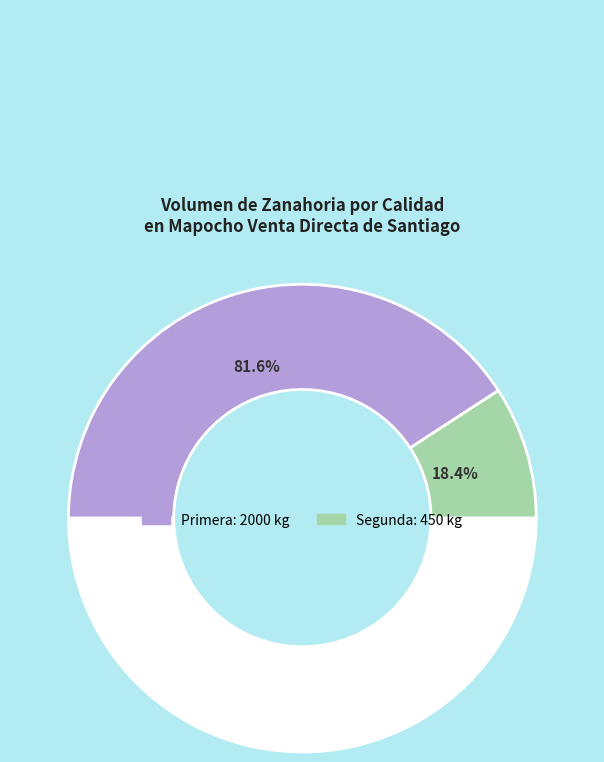

Which category has the smallest portion of the pie?

Segunda